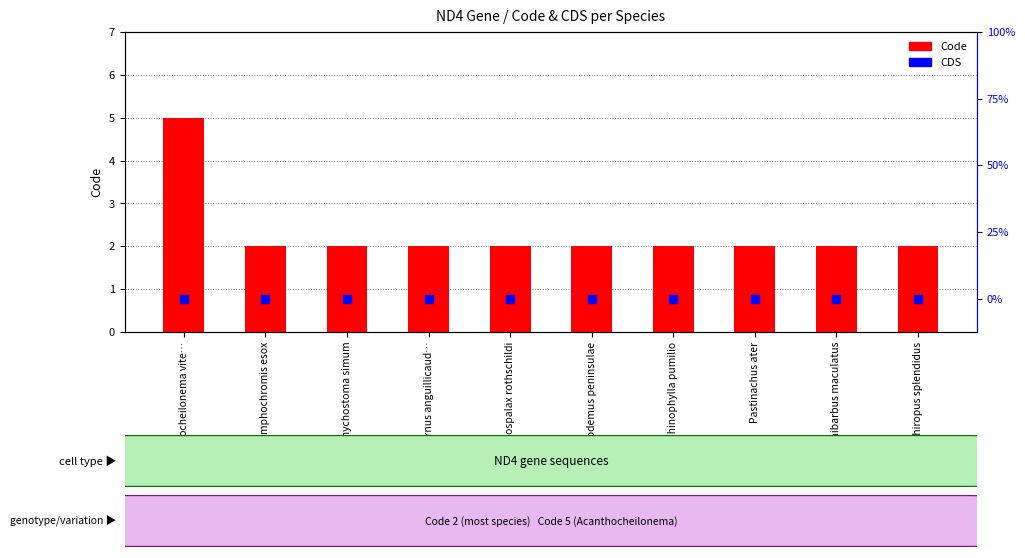

Which series contains the lowest Y value?

CDS